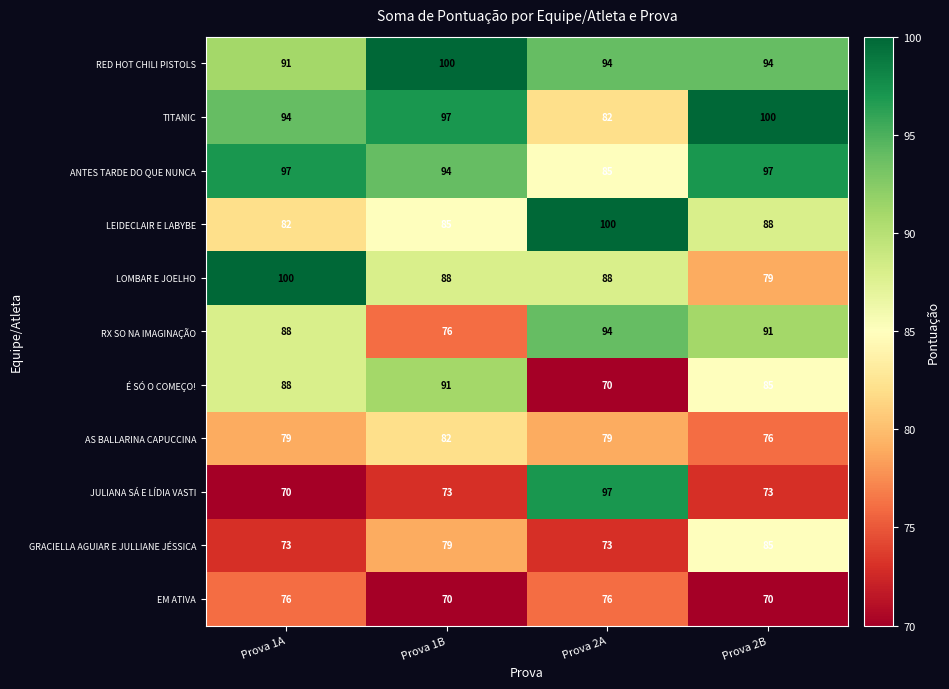

What is the smallest value displayed?

70